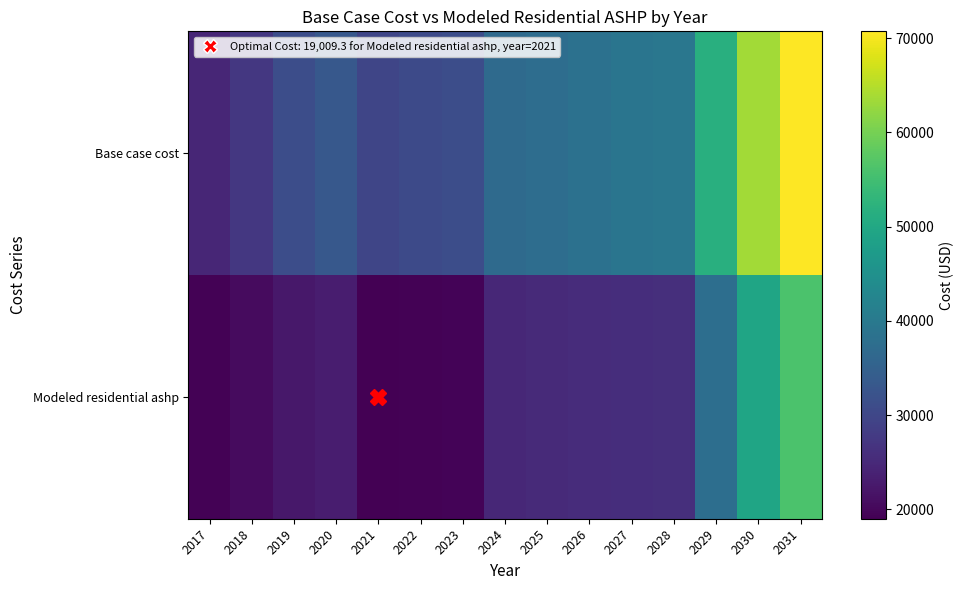

What is the spread (max minus min) of values at 2027?

13210.6